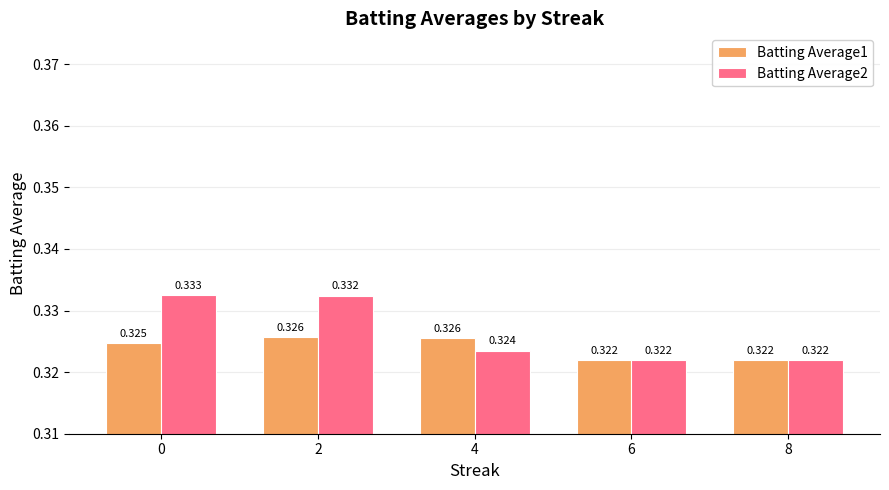

How many Batting Average2 values are between 0 and 1?

5